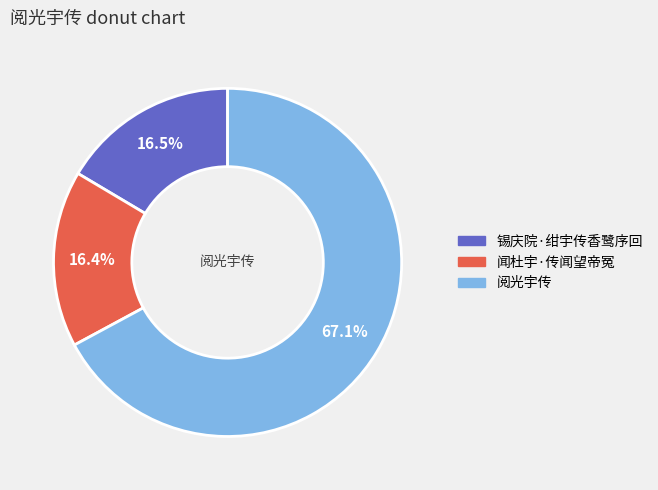

The 闻杜宇·传闻望帝冤 slice represents 8% of the pie. True or false?

False